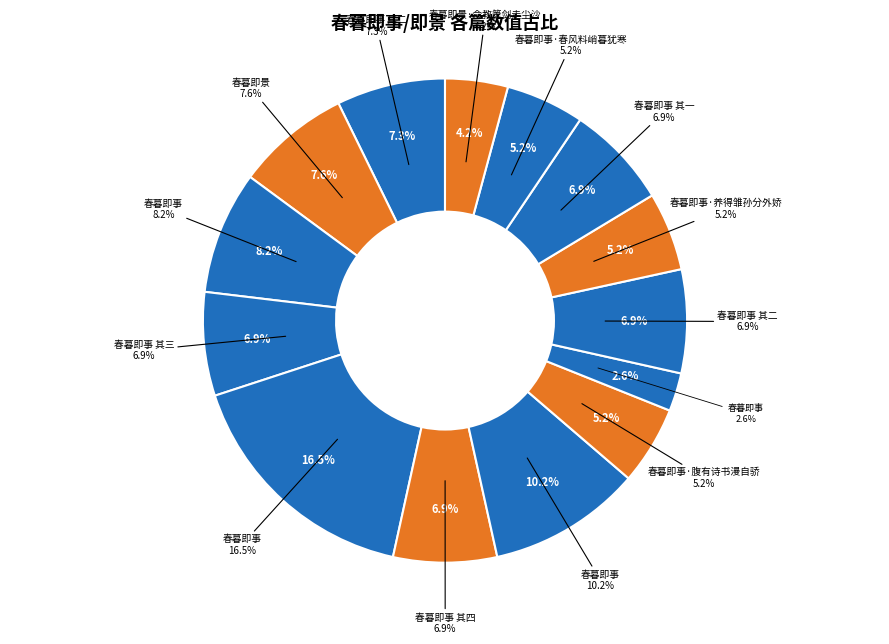

Which category has the smallest portion of the pie?

春暮即事